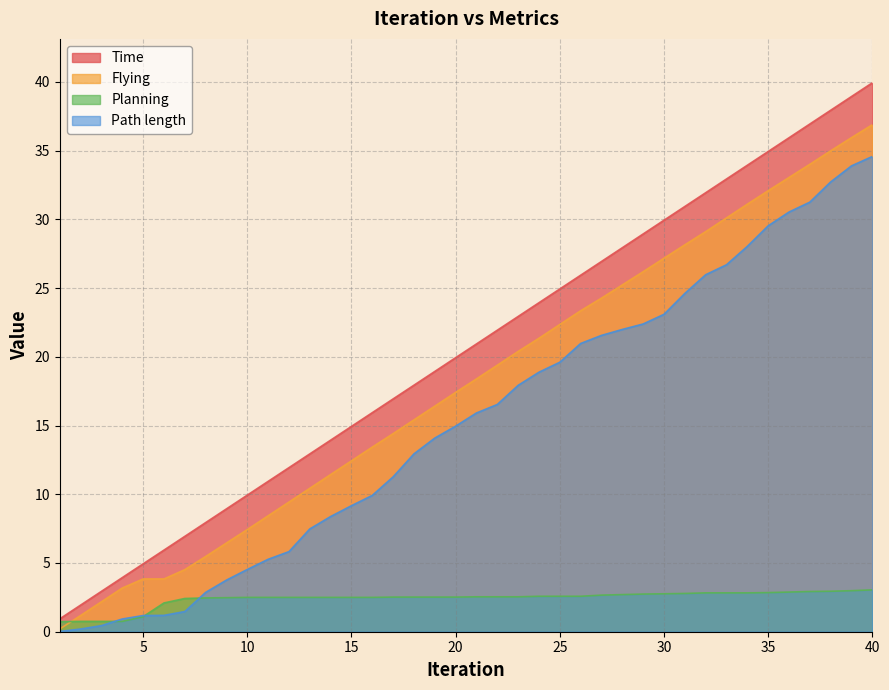

Where is Planning nearest to the value 1?

5